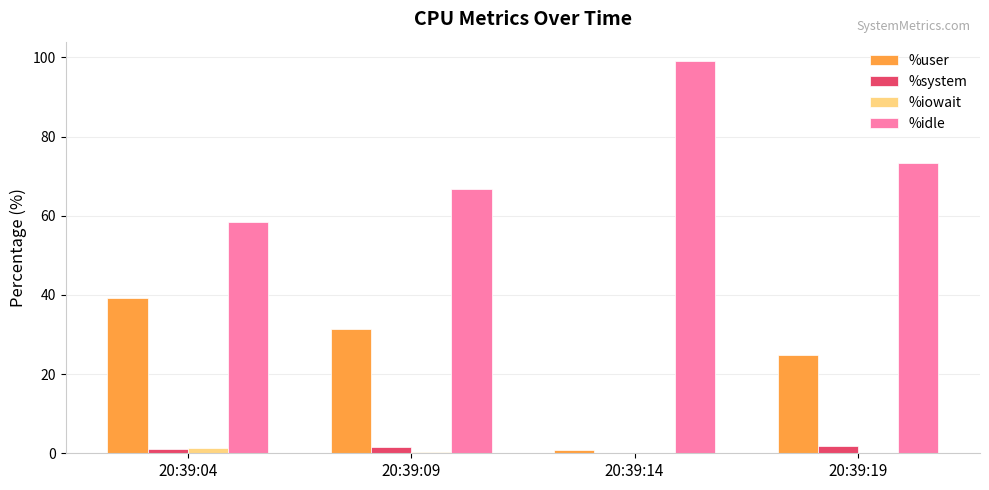

What is the sum of all %idle values?

297.5